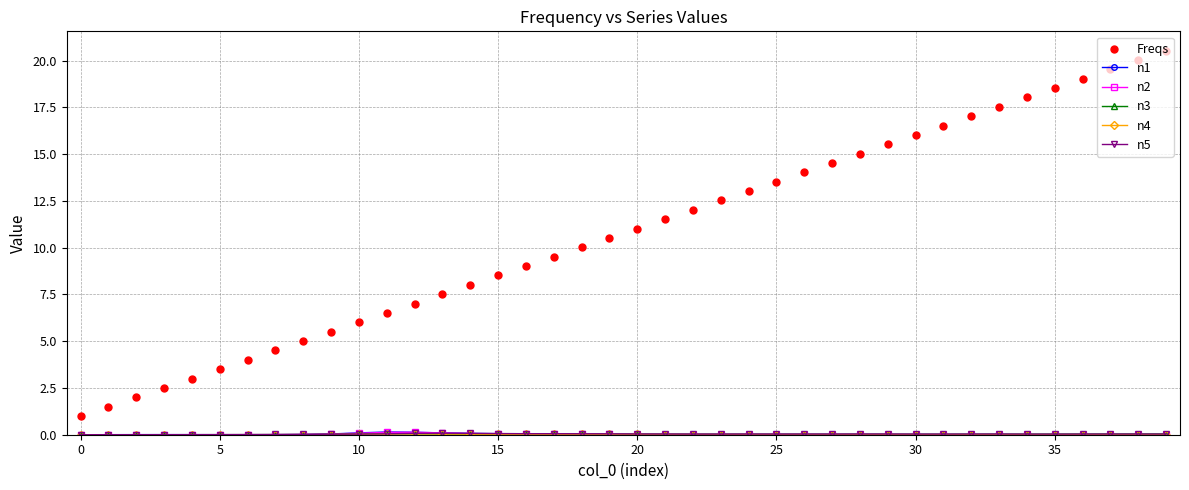

Is the value of n5 at 27 greater than the value of Freqs at 22?

No